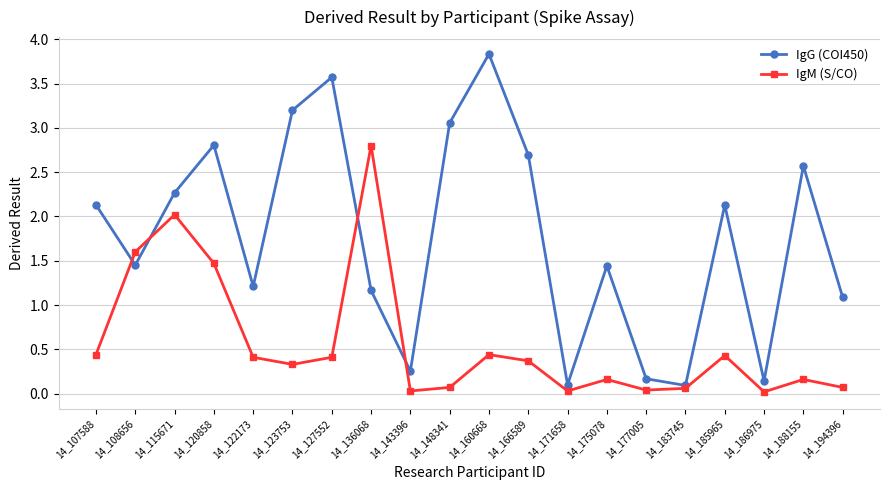

What is the average value of the IgG (COI450) series?

1.8